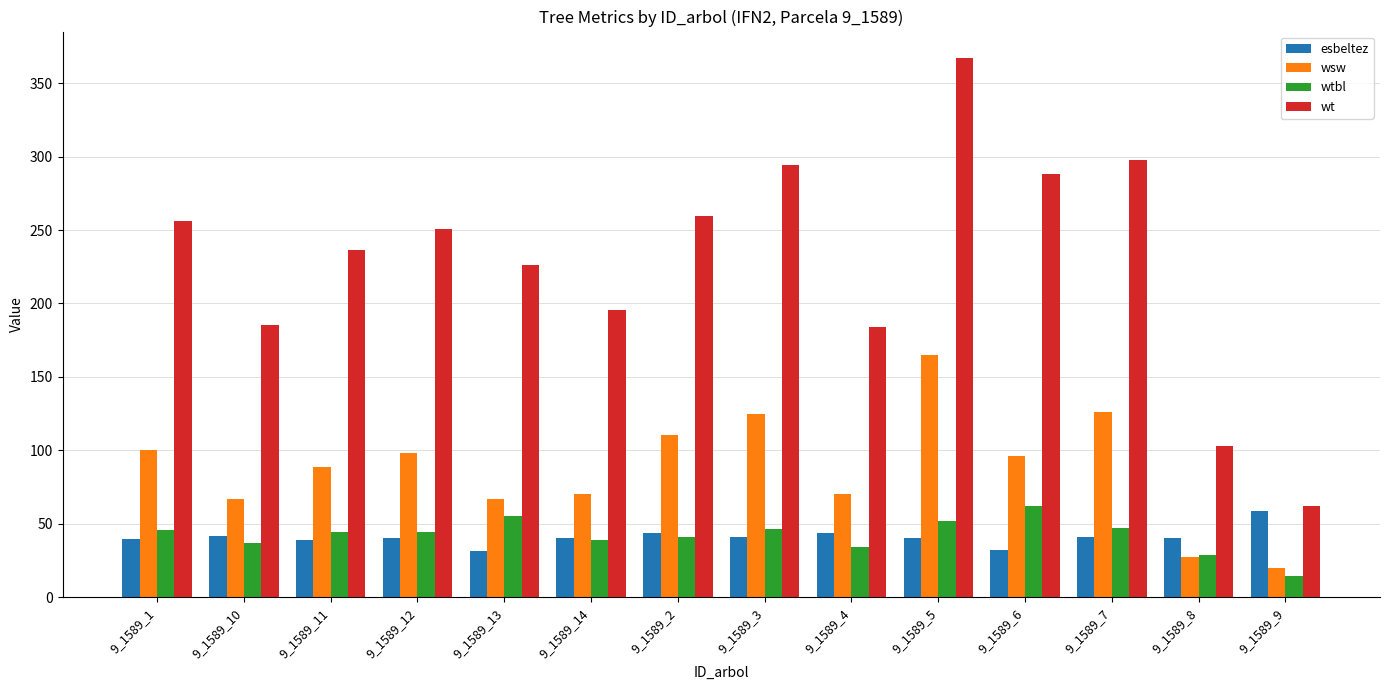

The esbeltez series shows 70.4 at 9_1589_8. True or false?

False